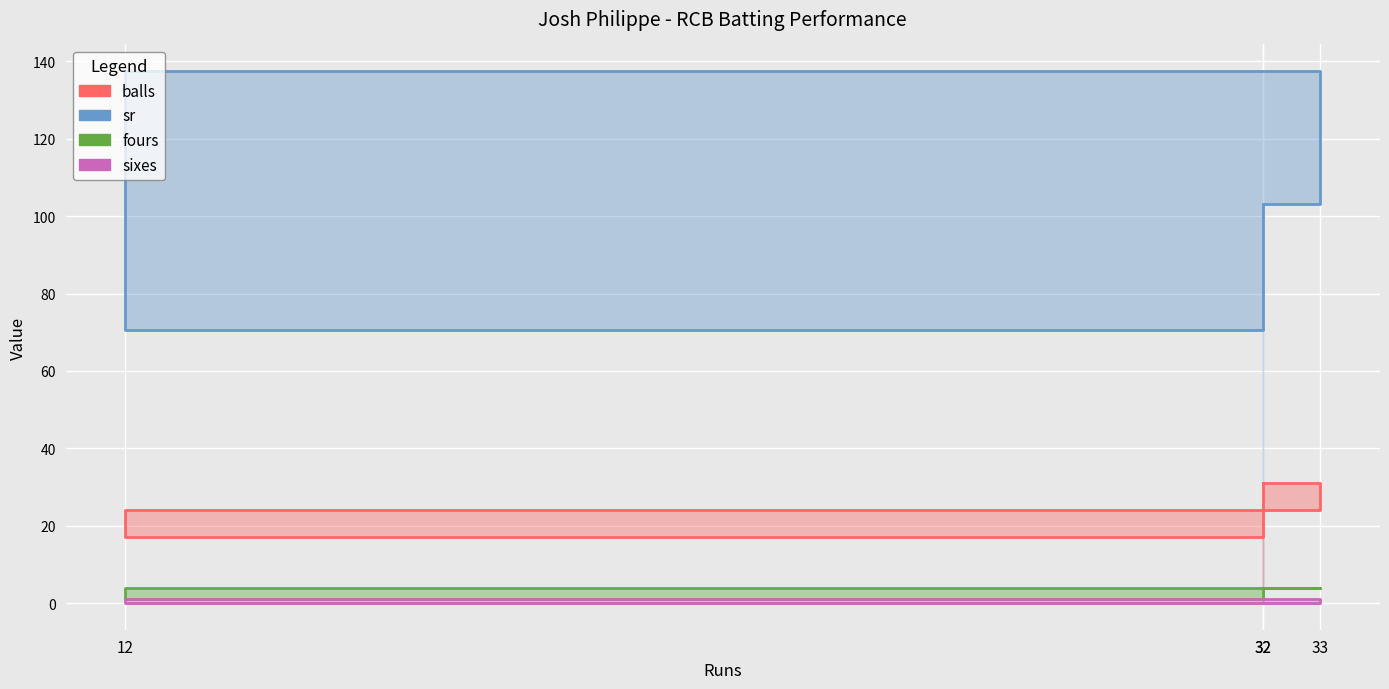

What is the difference between the fours values at 12 and 32?

3.0